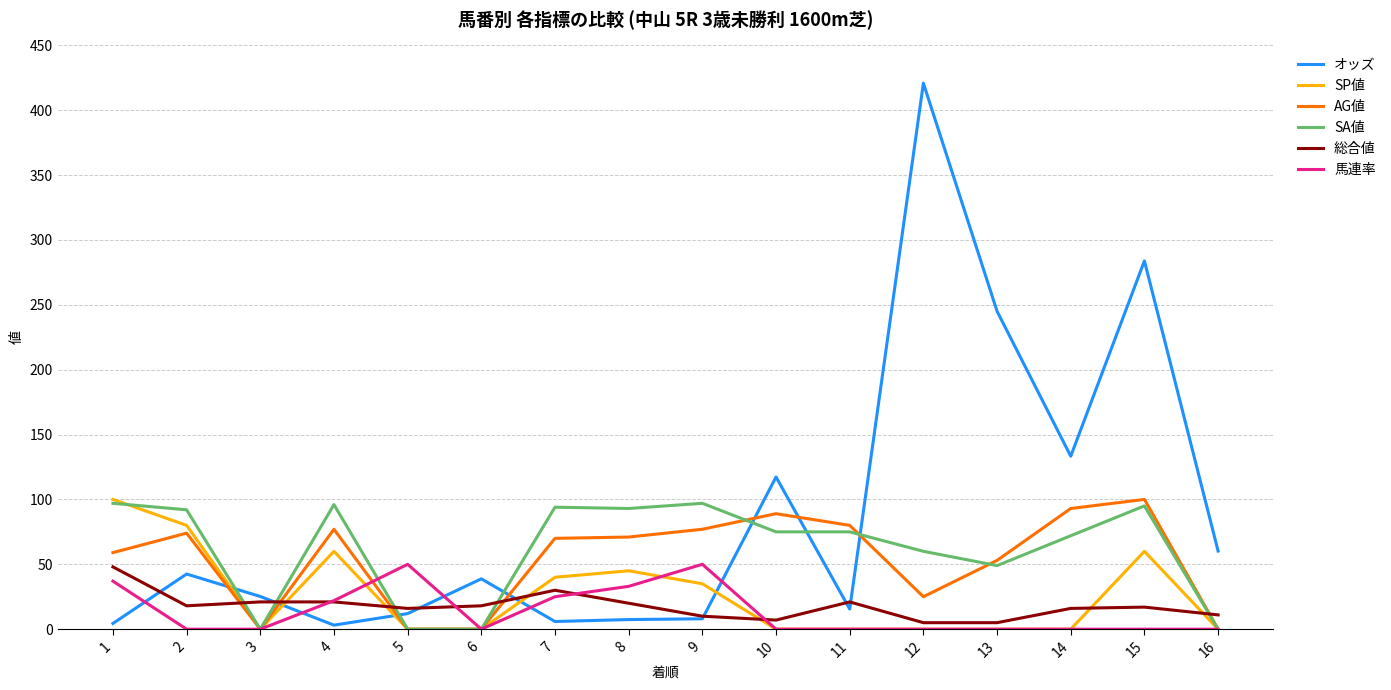

How many distinct data groups are displayed?

6